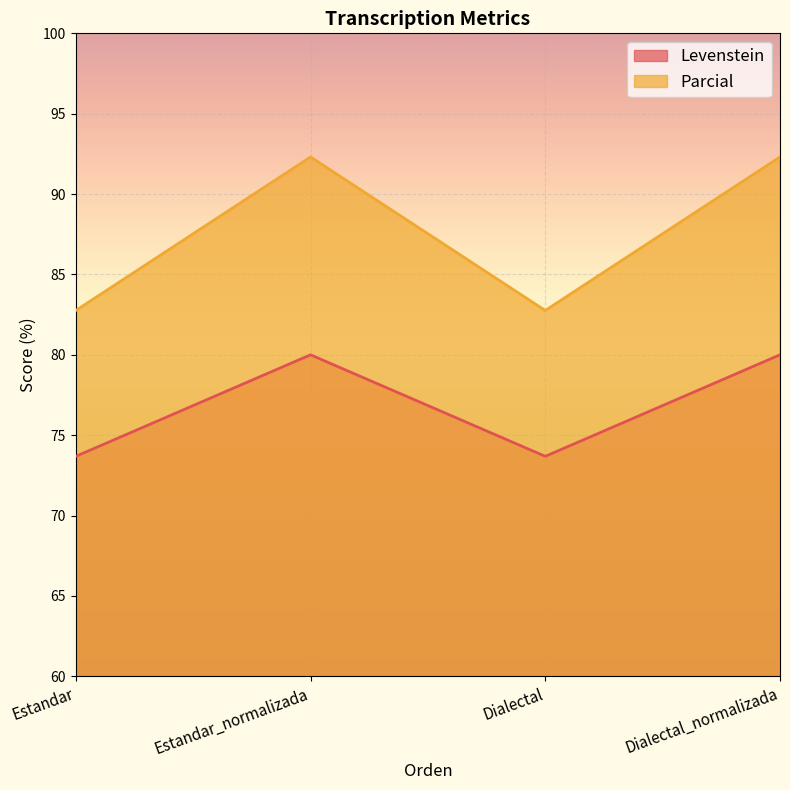

At which category does Levenstein reach its first local valley?

Dialectal